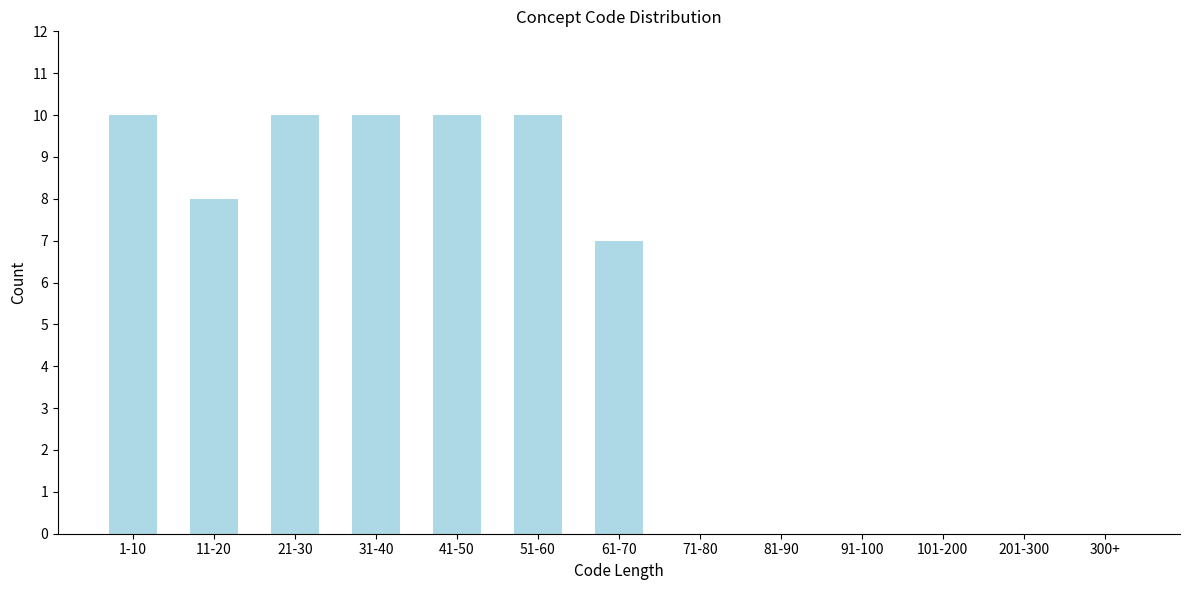

Reading left to right, transcribe all the data shown in this chart.

1-10=10	11-20=8	21-30=10	31-40=10	41-50=10	51-60=10	61-70=7	71-80=0	81-90=0	91-100=0	101-200=0	201-300=0	300+=0